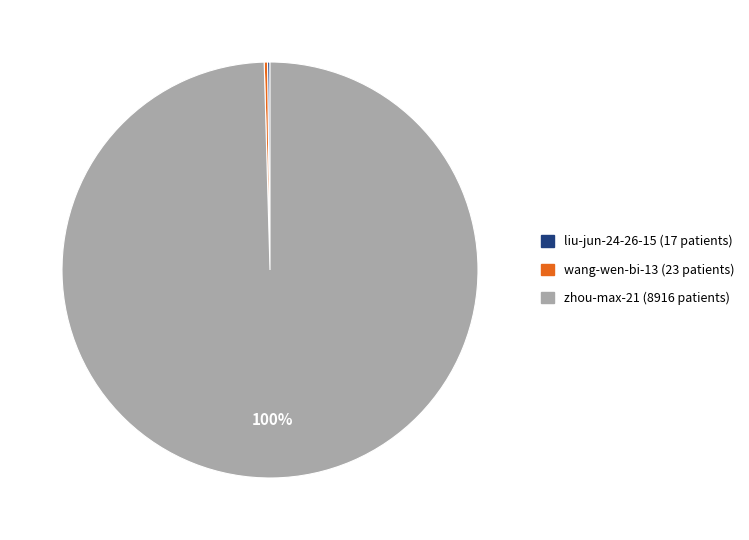

Which slice is the largest?

zhou-max-21